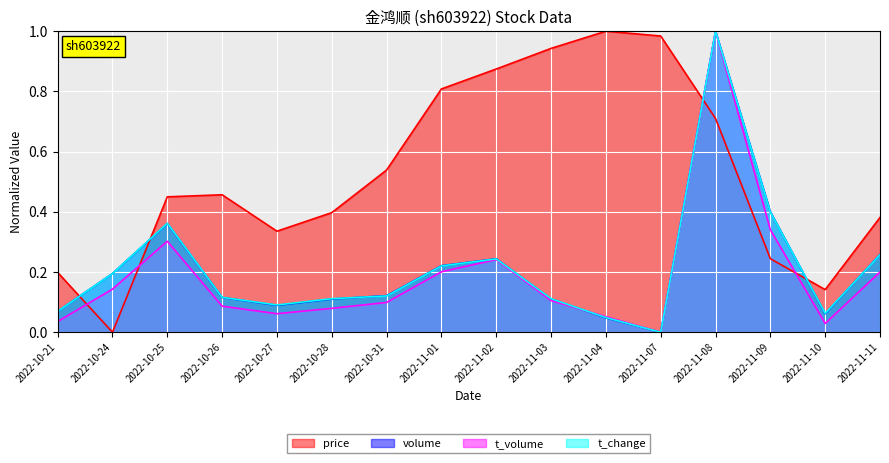

What is the maximum value shown in the chart?

1.0